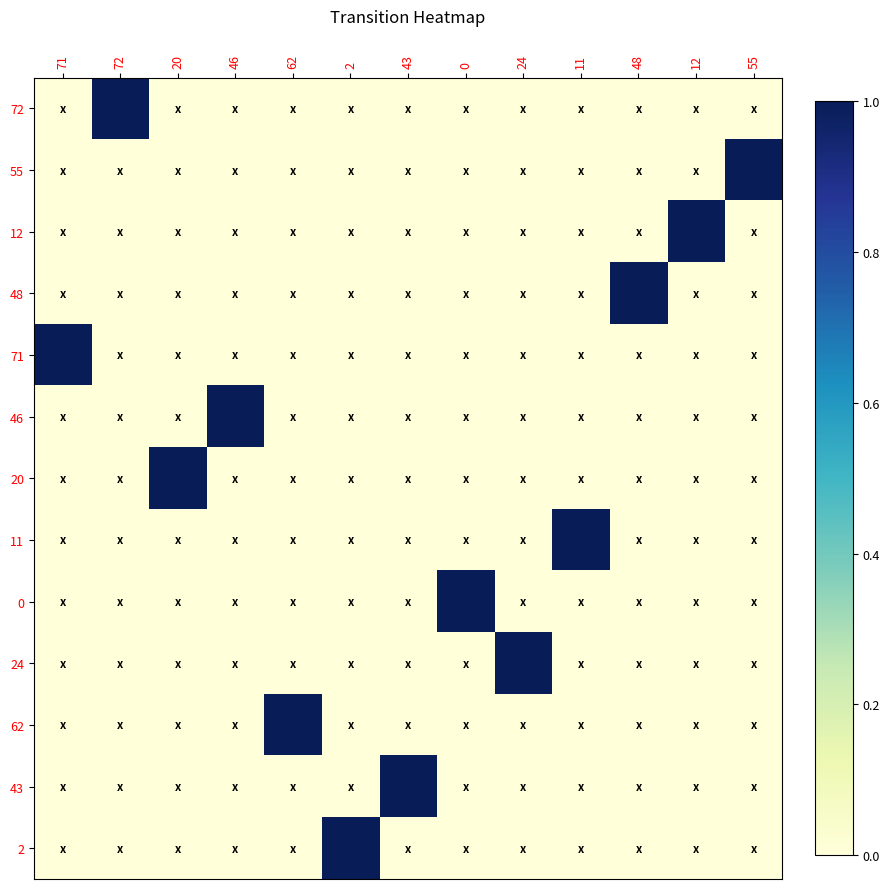

What is the total value across all series at 48?

1